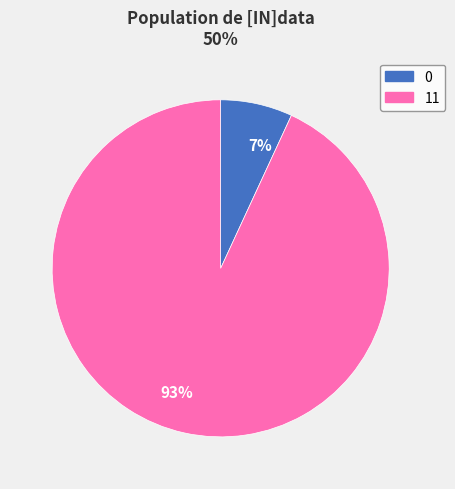

What is the largest slice in the pie chart?

93%